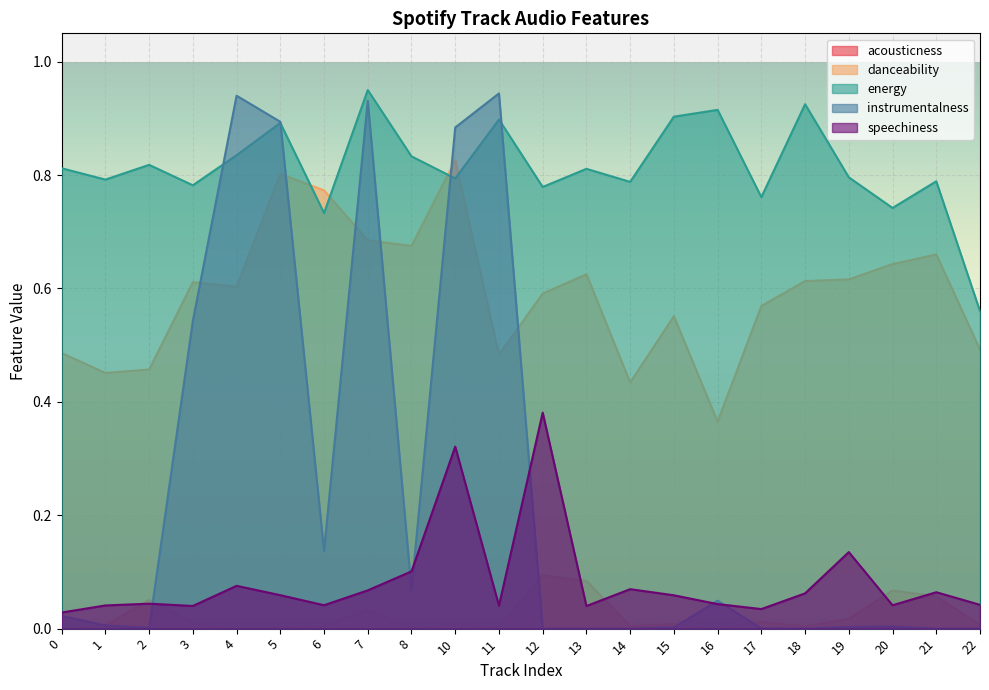

What are all the series names shown in the legend?

acousticness, danceability, energy, instrumentalness, speechiness